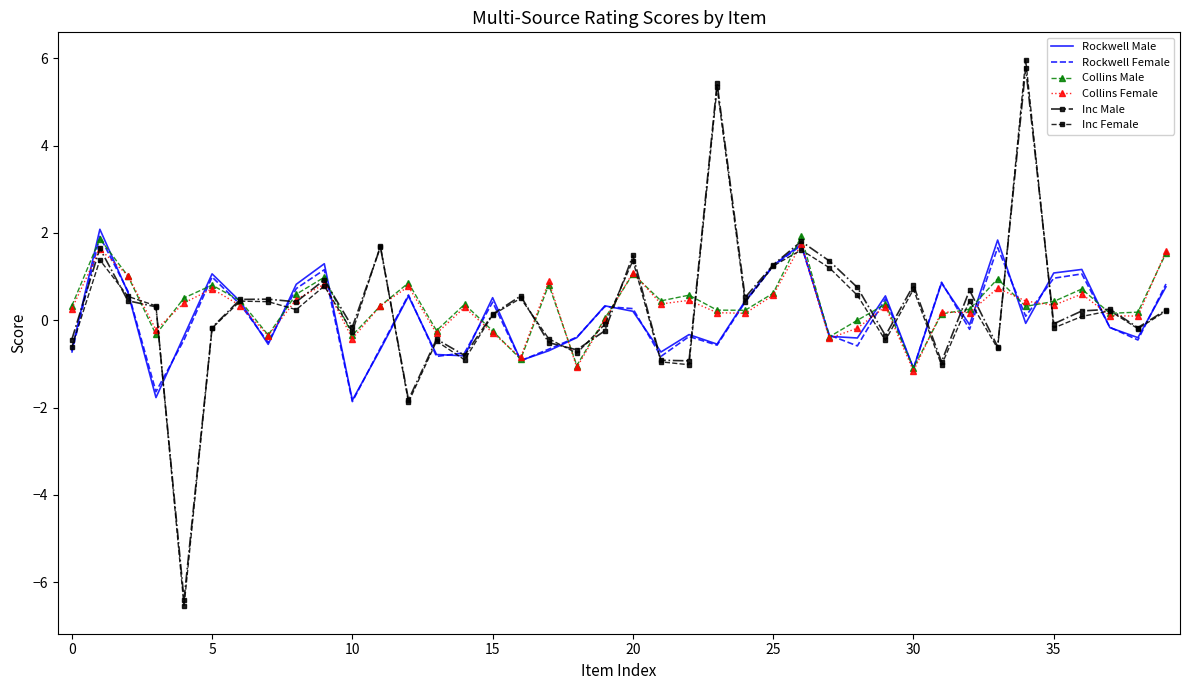

Which series has the largest range (max minus min)?

Inc Female